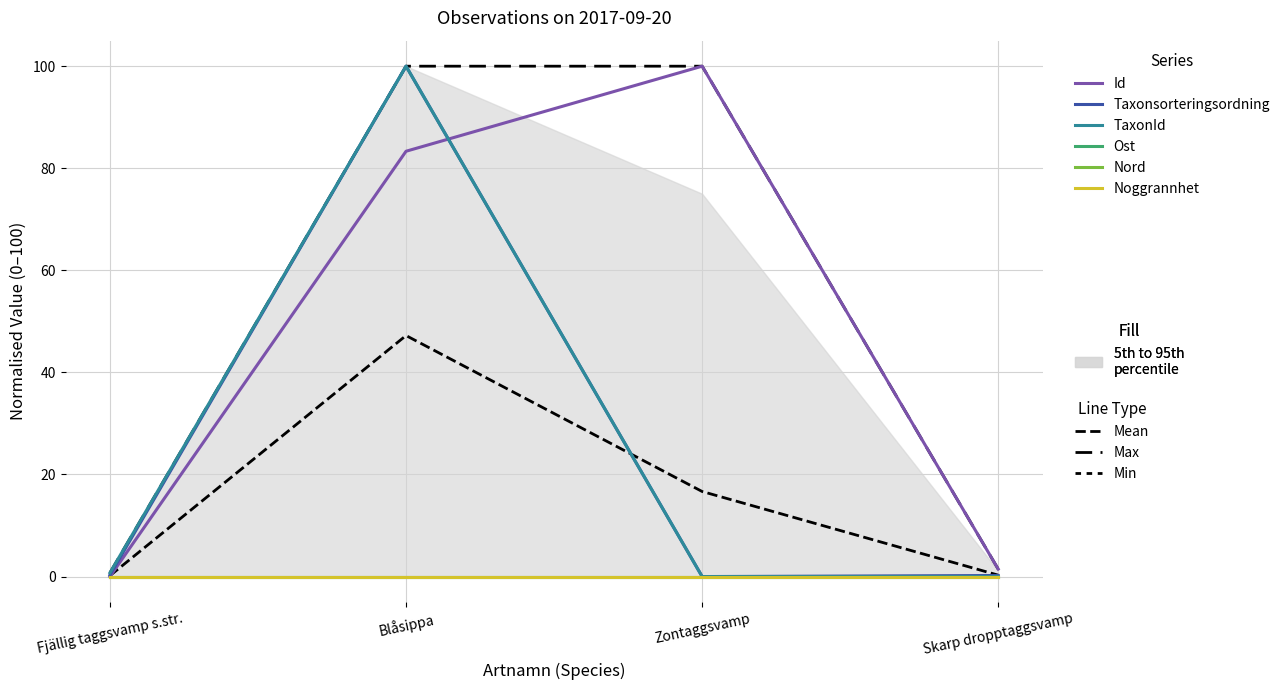

The TaxonId series shows 135.7 at Blåsippa. True or false?

False